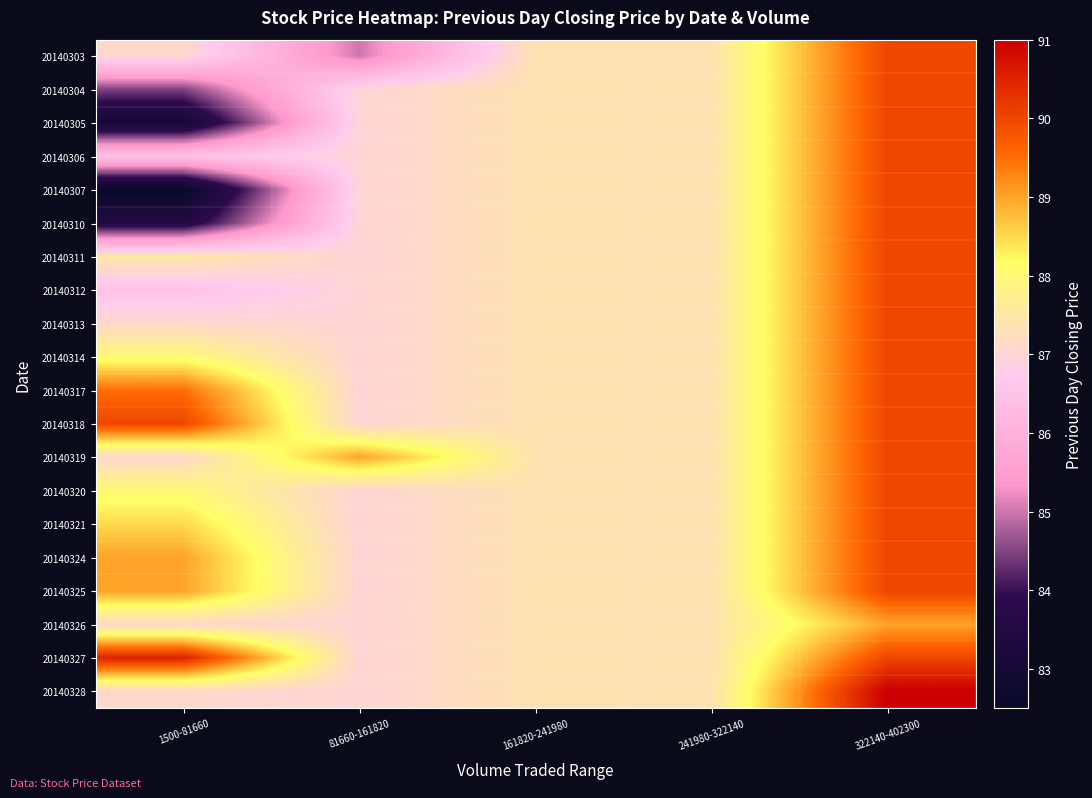

At 322140-402300, list the series in order from largest to smallest.

20140328, 20140303, 20140304, 20140305, 20140306, 20140307, 20140310, 20140311, 20140312, 20140313, 20140314, 20140317, 20140318, 20140319, 20140320, 20140321, 20140324, 20140325, 20140327, 20140326